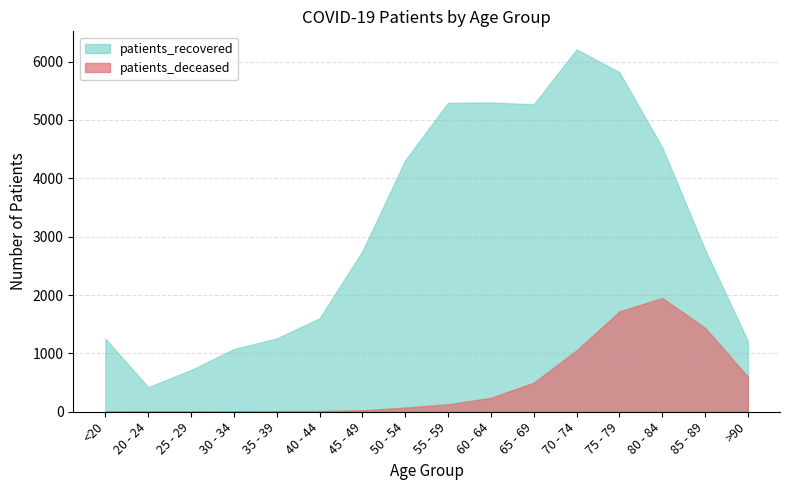

Does the chart have visible grid lines?

Yes